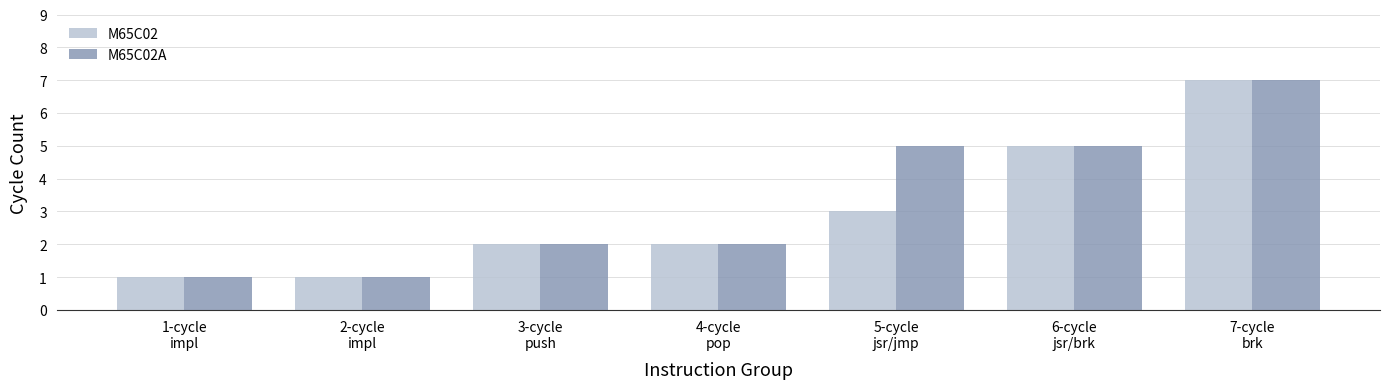

How many categories are shown in the chart?

7